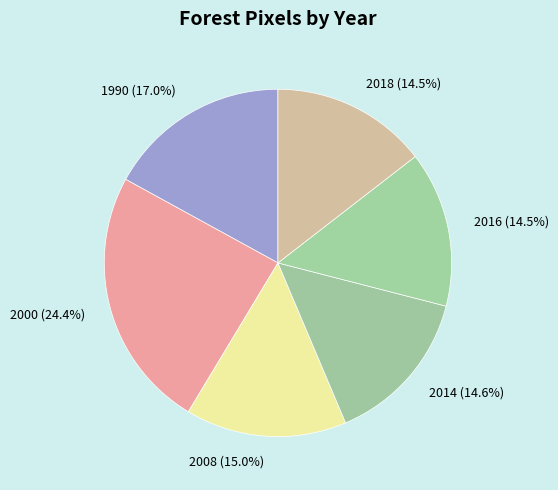

What percentage is NOT represented by 1990?

83.0%